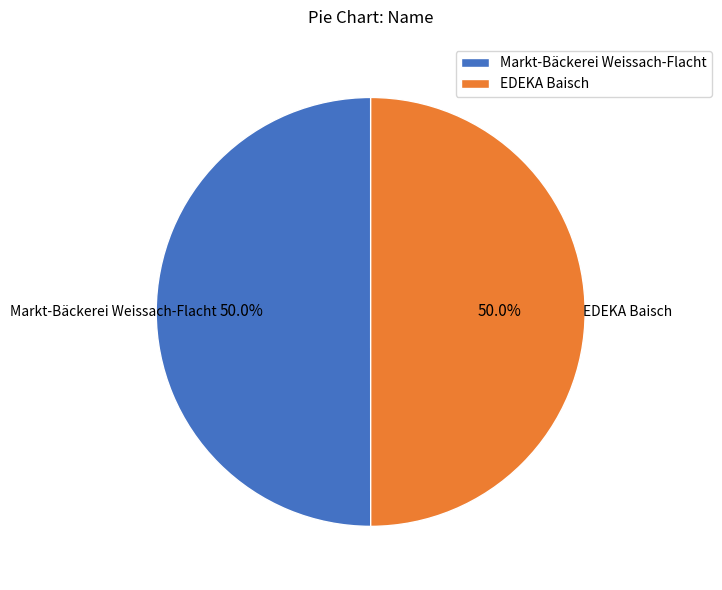

Approximately how many times larger is the value at Markt-Bäckerei Weissach-Flacht compared to EDEKA Baisch?

1.0